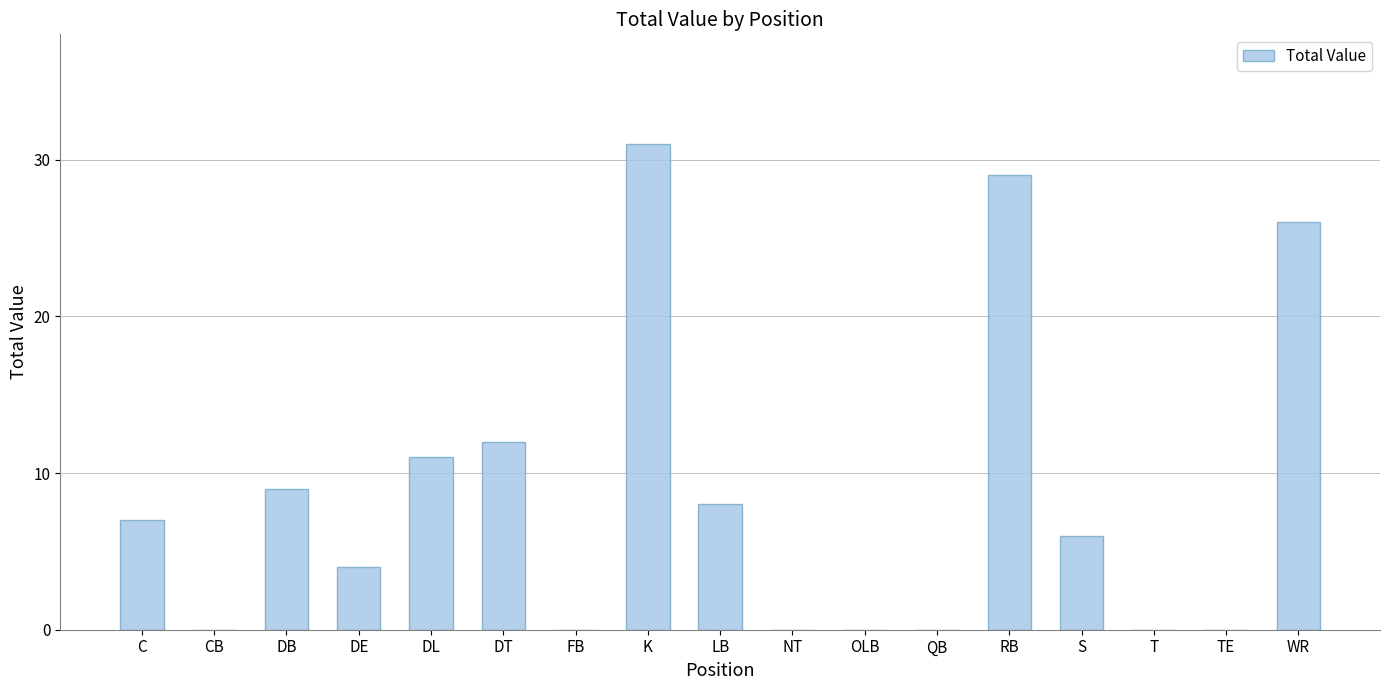

Where is the data nearest to the value 15?

DT